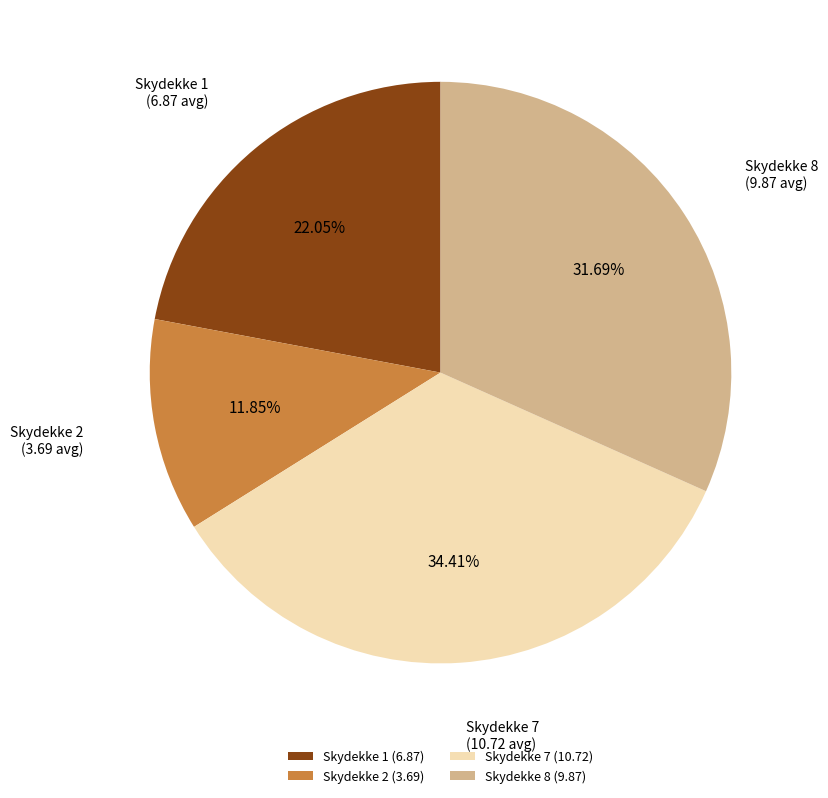

Is there any slice that represents more than half of the pie?

No